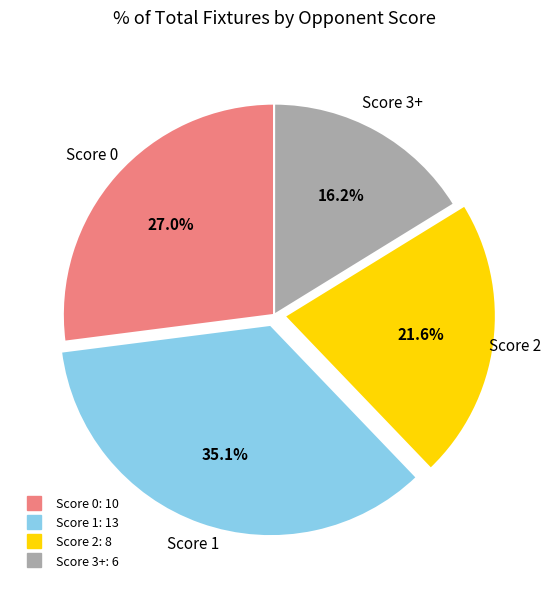

Does any single category account for the majority?

No